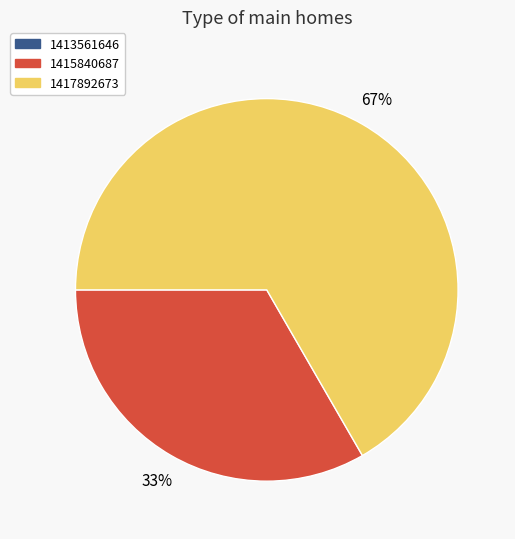

To the nearest percent, what portion does 1415840687 represent?

33%